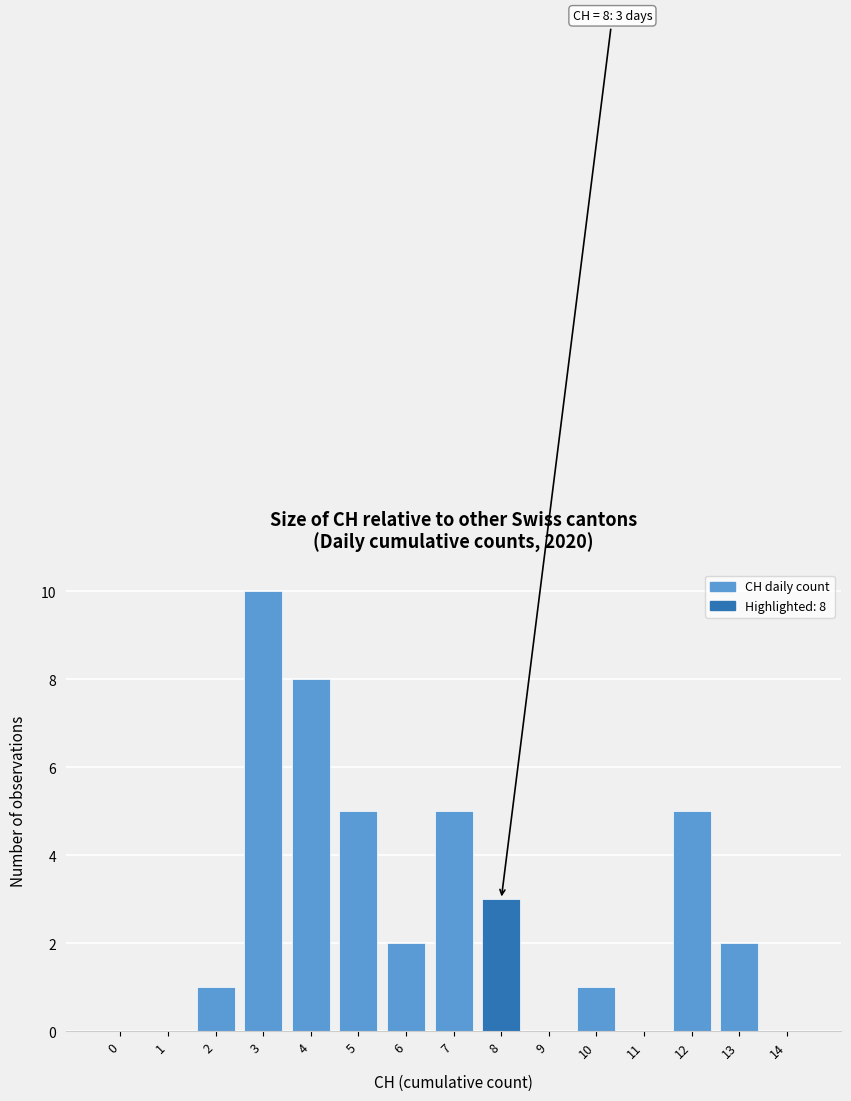

Reading left to right, list all the values displayed in this chart.

0=0	1=0	2=1	3=10	4=8	5=5	6=2	7=5	8=3	9=0	10=1	11=0	12=5	13=2	14=0